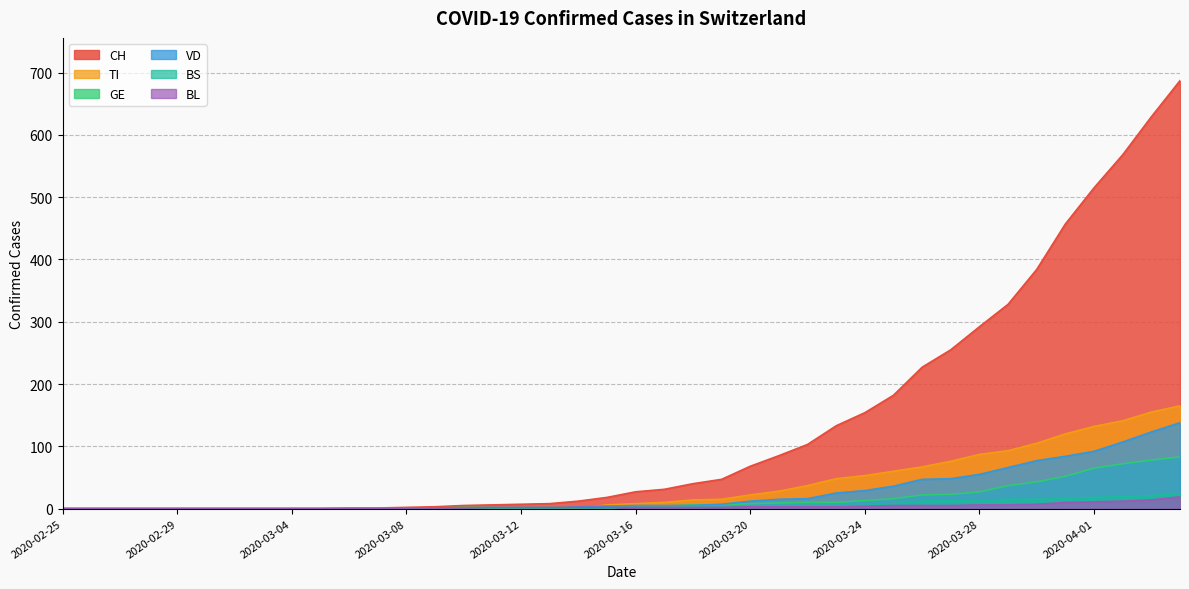

How many intersections are there between TI and VD?

1